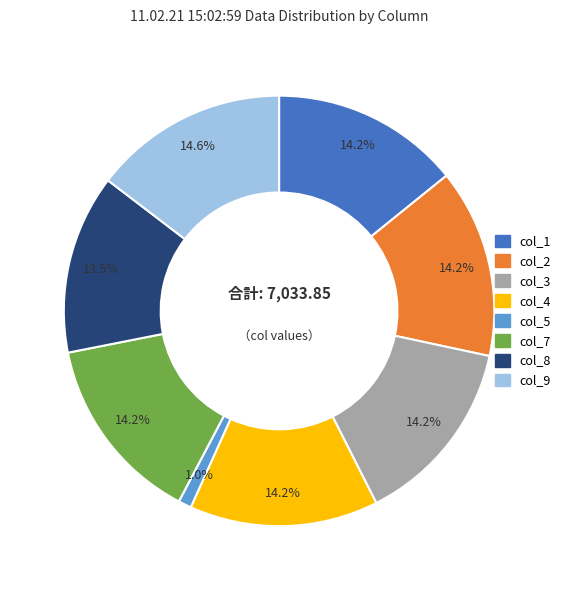

The col_7 slice represents 22% of the pie. True or false?

False